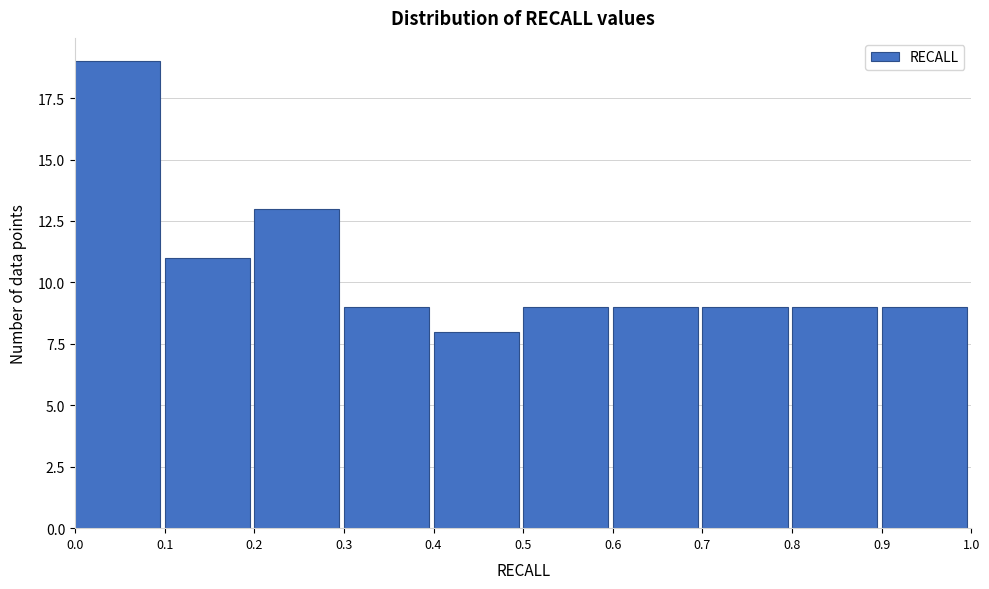

Which range on the x-axis has the tallest bar?

0.0 to 0.1